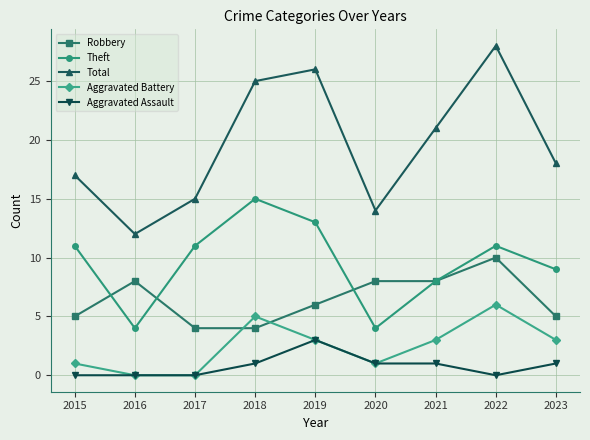

Between 2016 and 2017, which series saw the biggest shift?

Theft